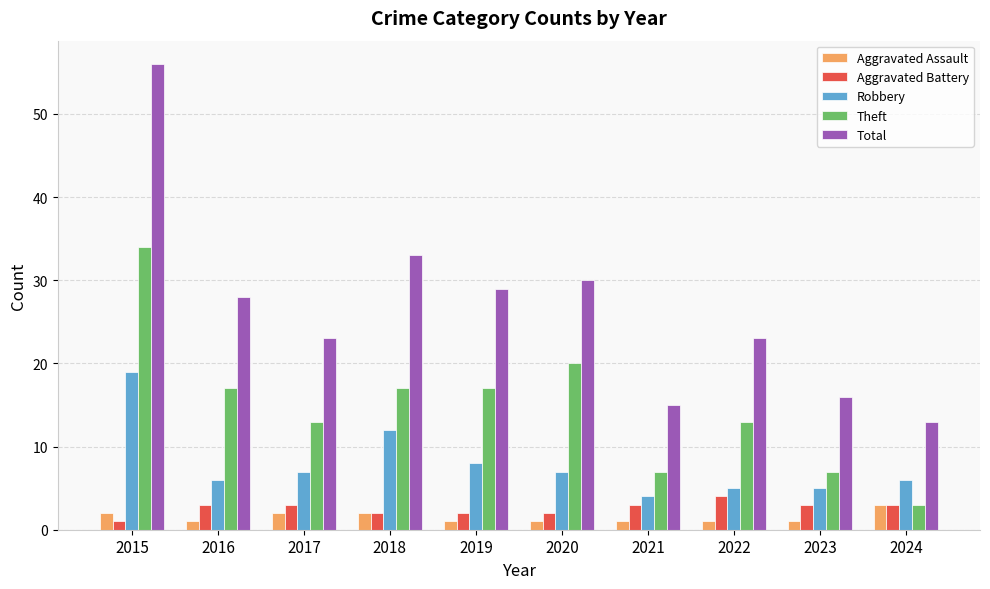

What is the spread (max minus min) of values at 2016?

27